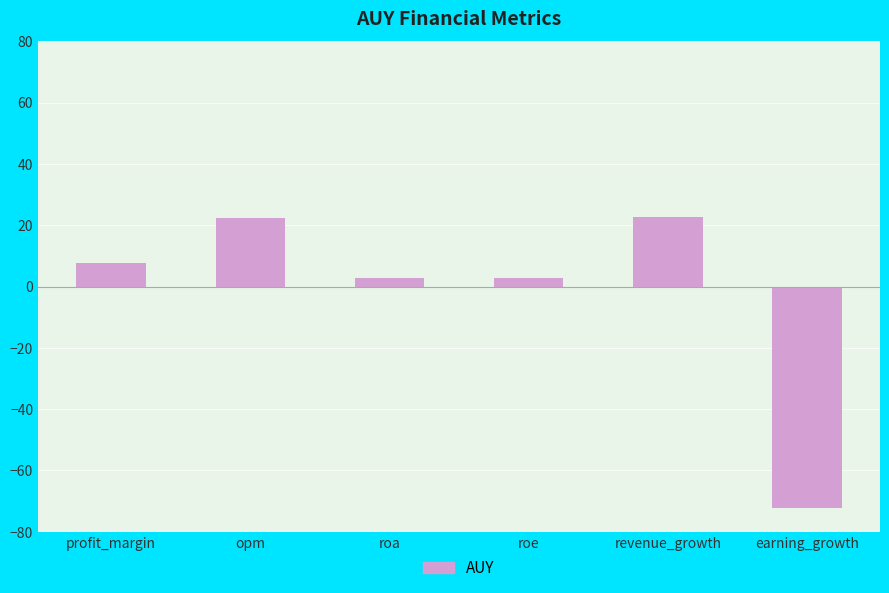

The value at opm is 22.4. True or false?

True